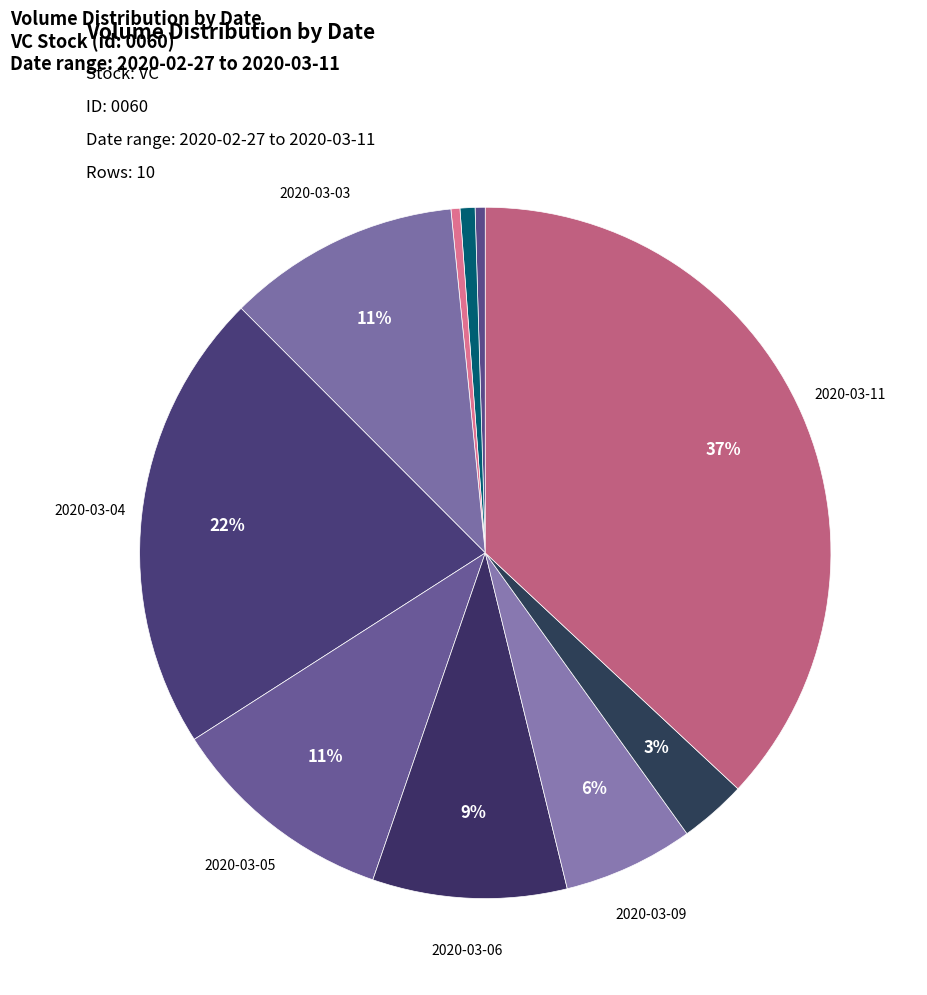

Count the number of slices in the pie.

10